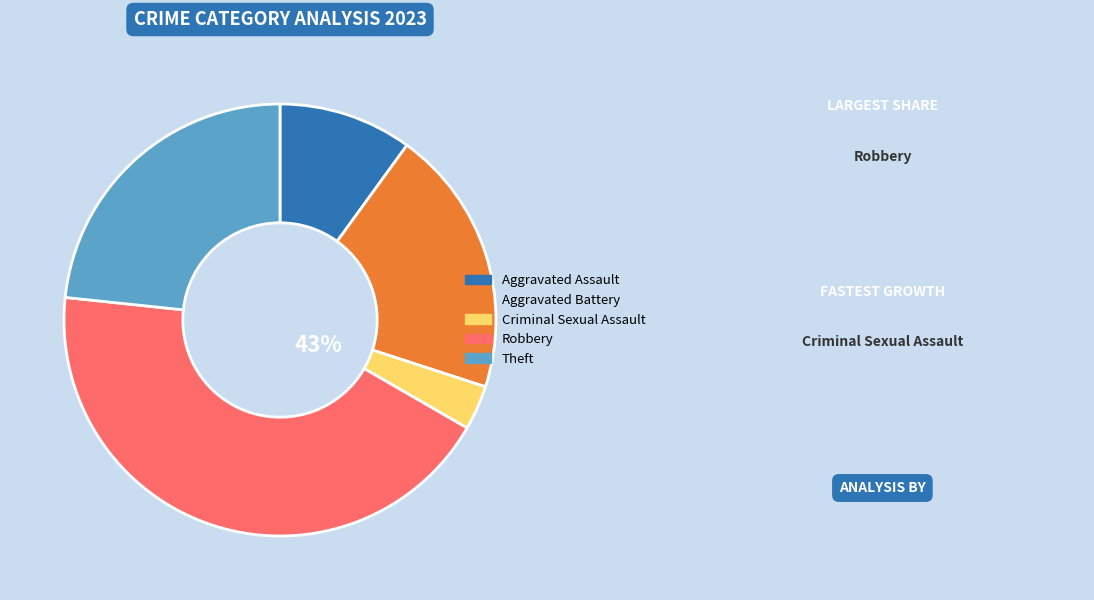

To the nearest percent, what is the average slice percentage?

20%